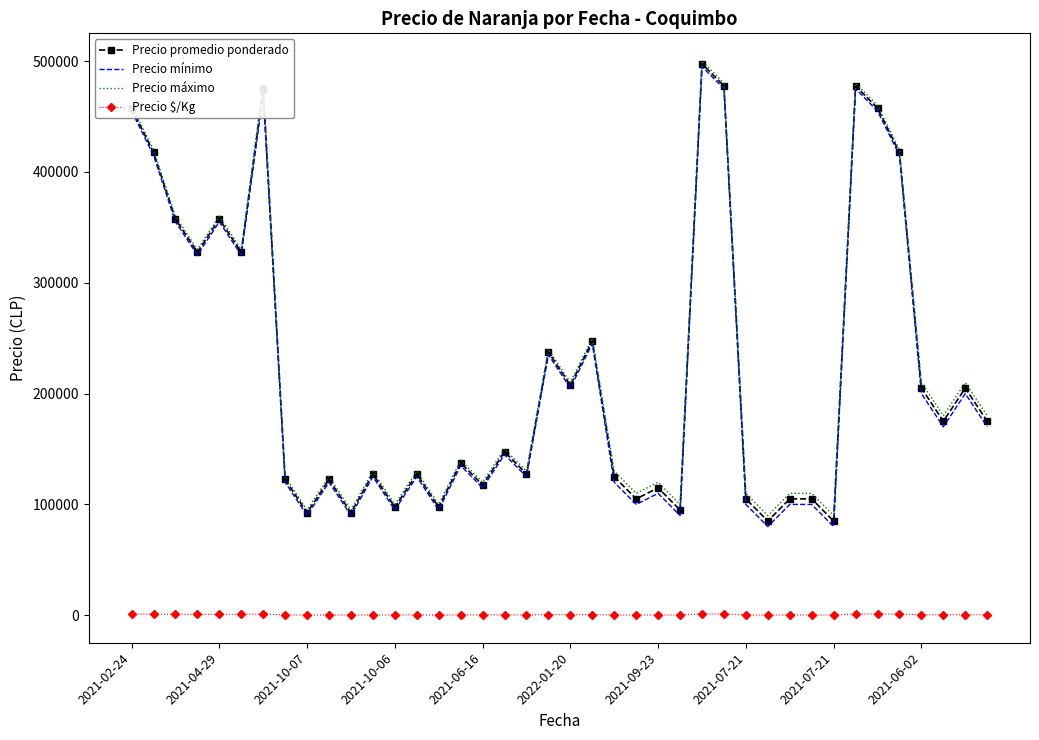

What is the greatest value displayed?

500000